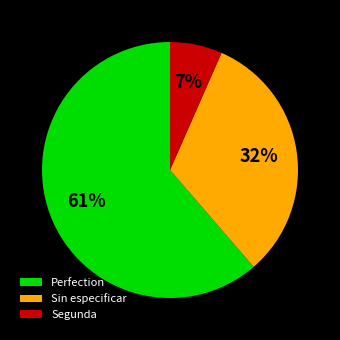

Is it true that Perfection is 61% of the pie?

True